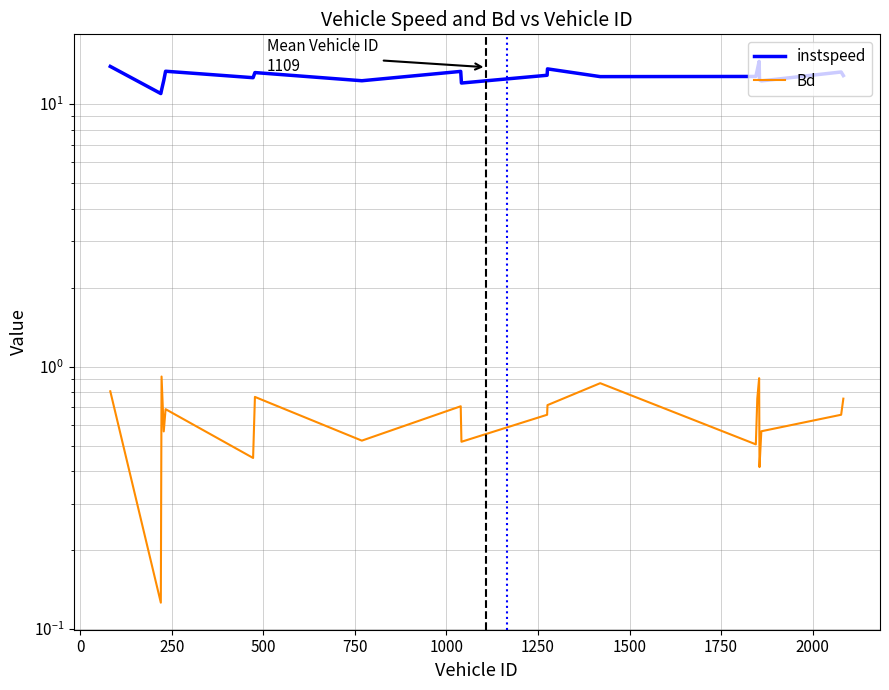

True or false: instspeed and Bd cross at least once.

False